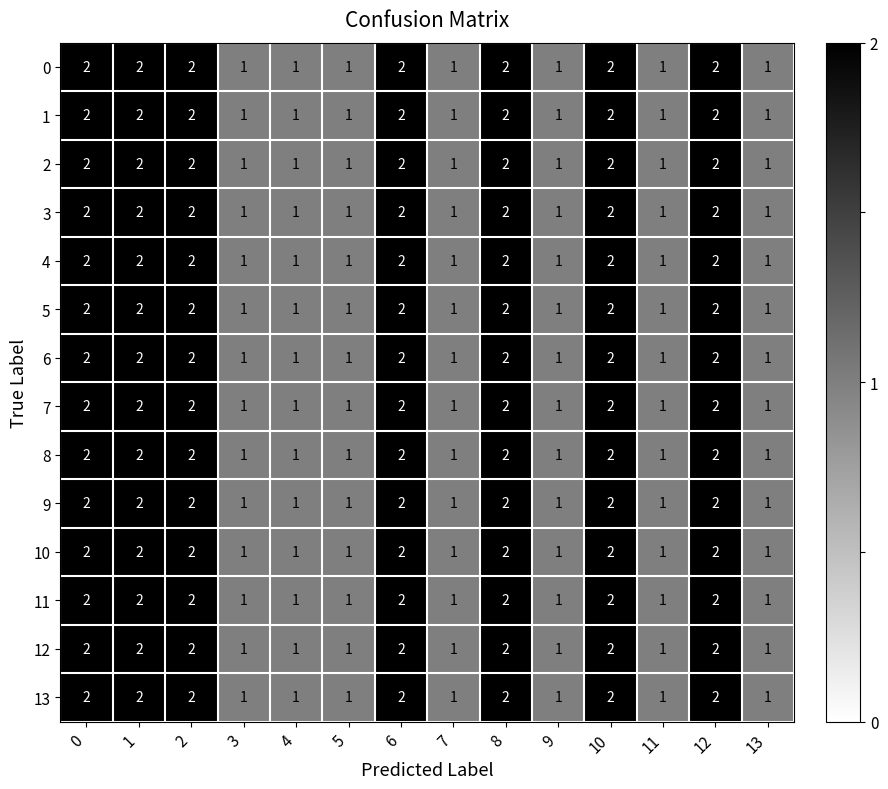

The value of 1 at 12 is 1. True or false?

False